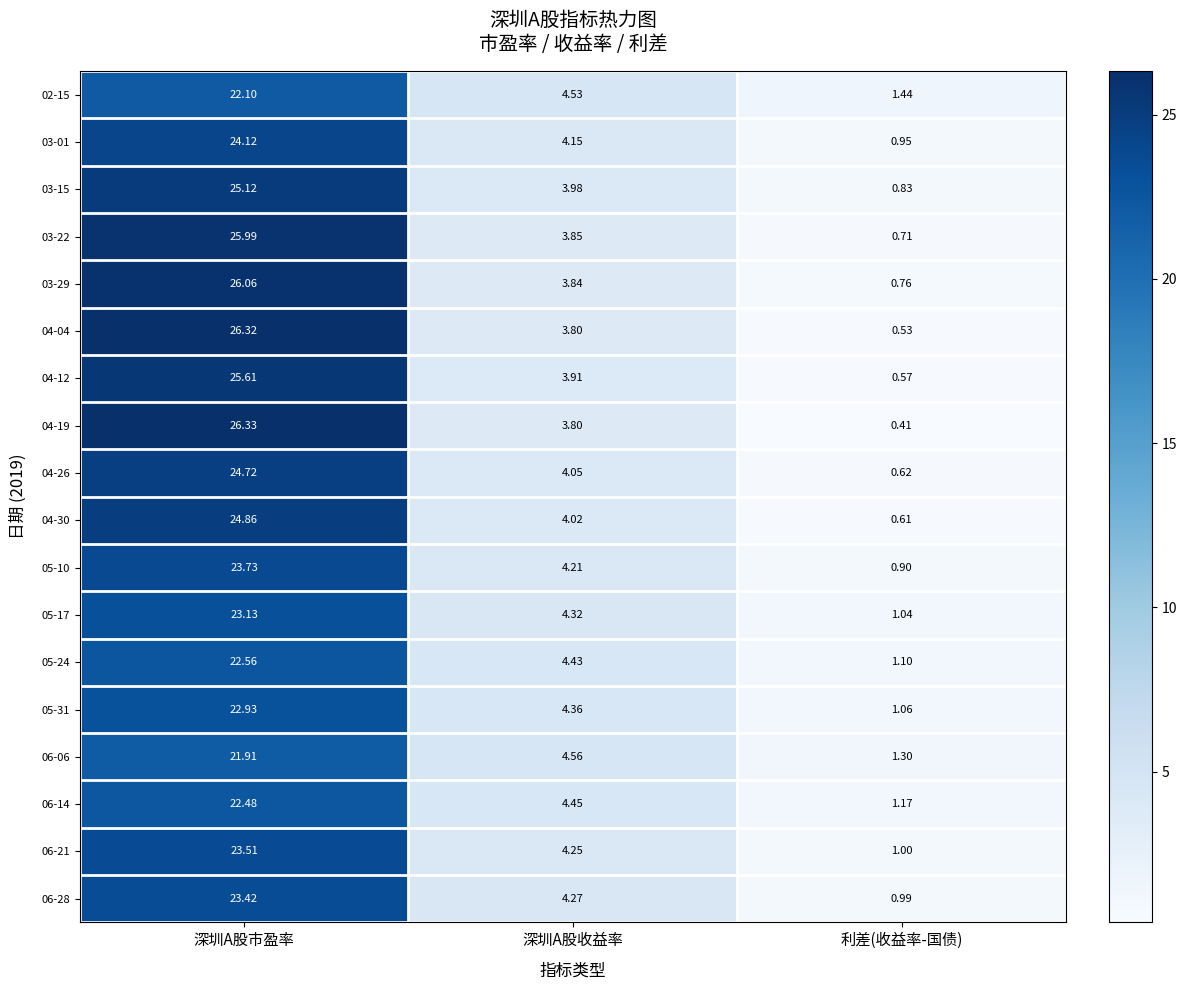

Rank the categories by 05-24 value from lowest to highest.

利差(收益率-国债), 深圳A股收益率, 深圳A股市盈率